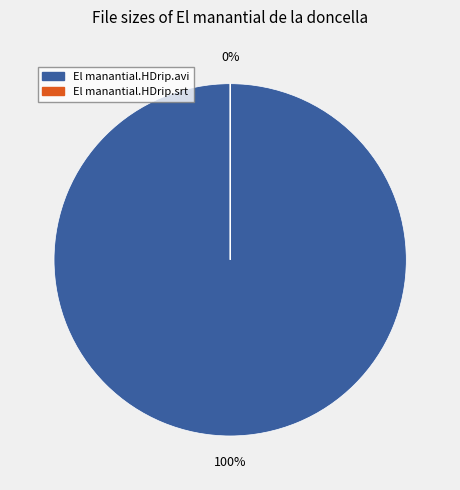

Is it true that El manantial de la doncella.HDrip.avi is 1% of the pie?

False